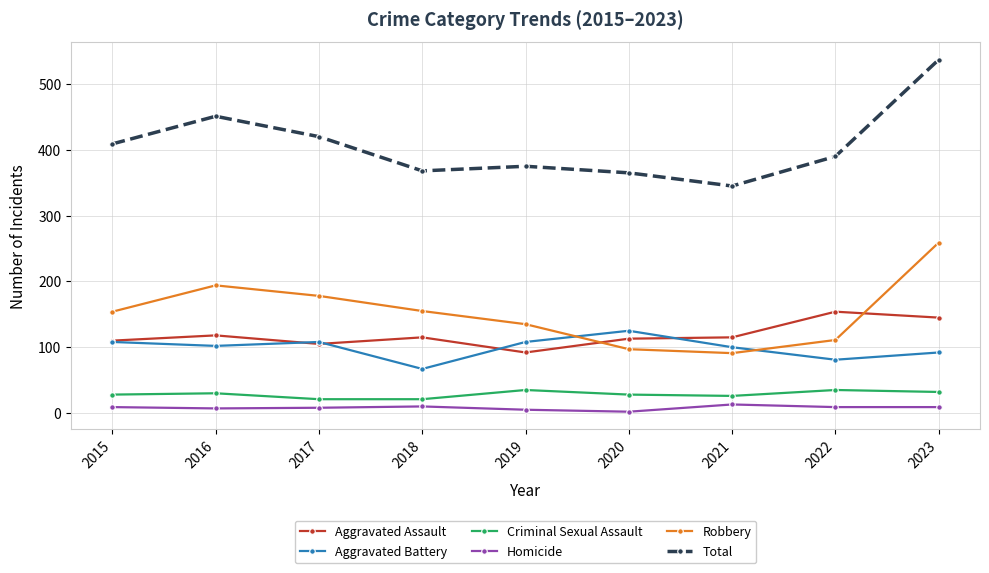

True or false: Homicide and Aggravated Battery cross at least once.

False